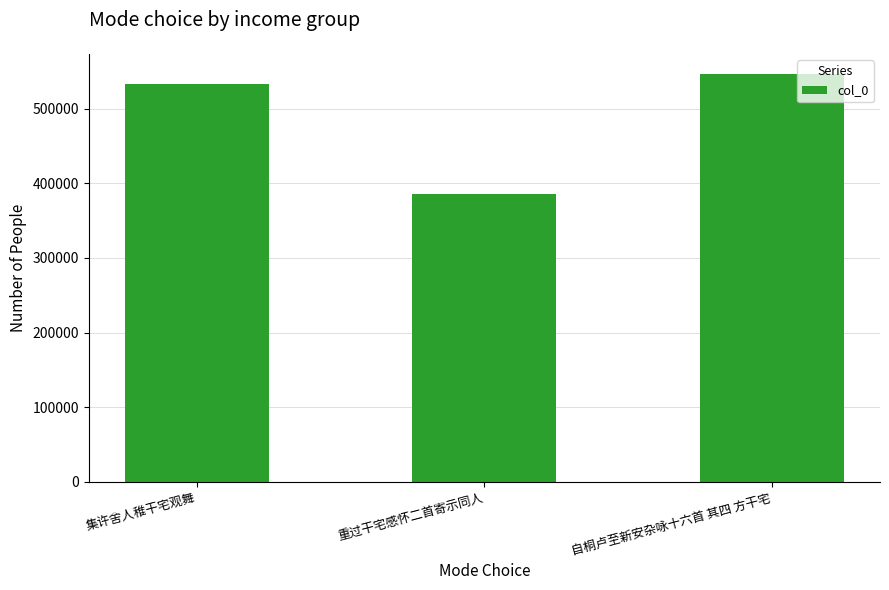

What is the value of the 1st bar from the left?

533449